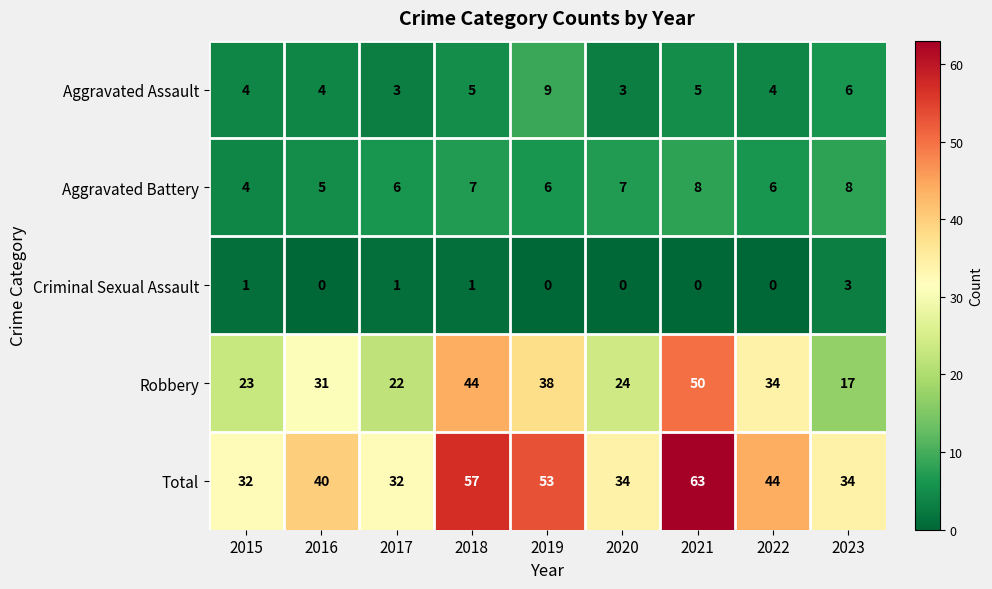

At which label is Robbery closest to 33?

2022